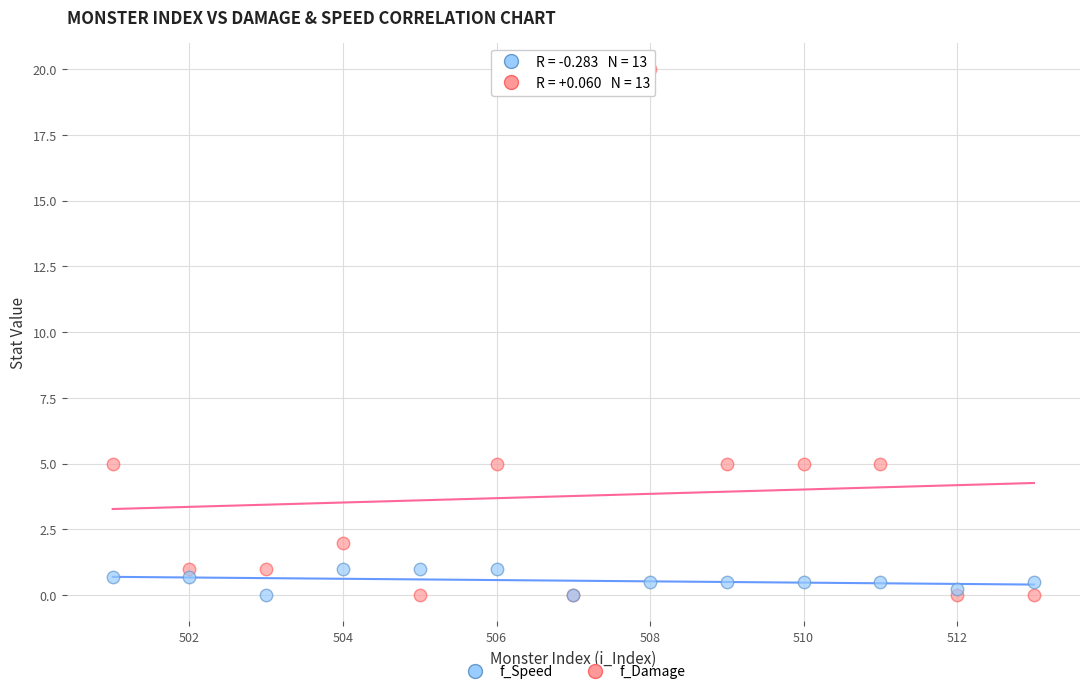

Which series contains the highest Y value?

f_Damage